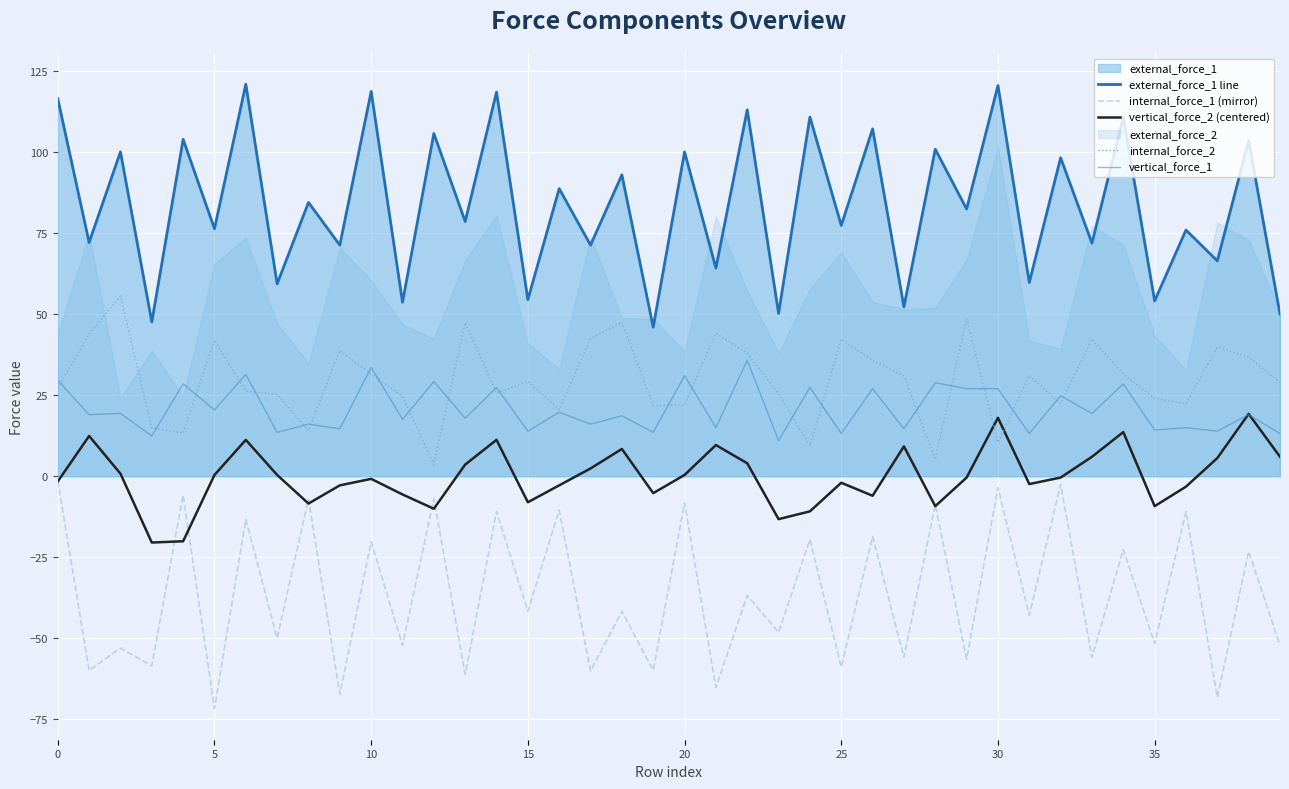

True or false: vertical_force_1 and internal_force_1 (mirror) intersect in this chart.

False